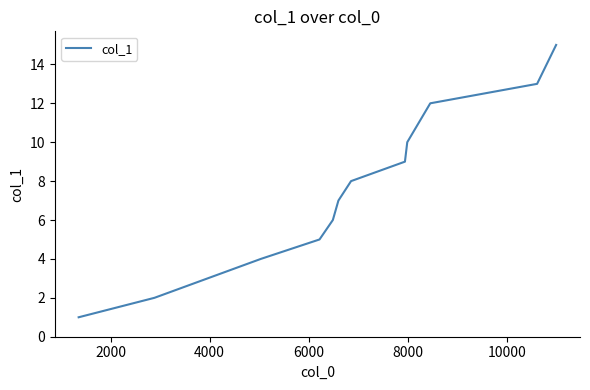

What is the difference between the maximum and minimum values?

14